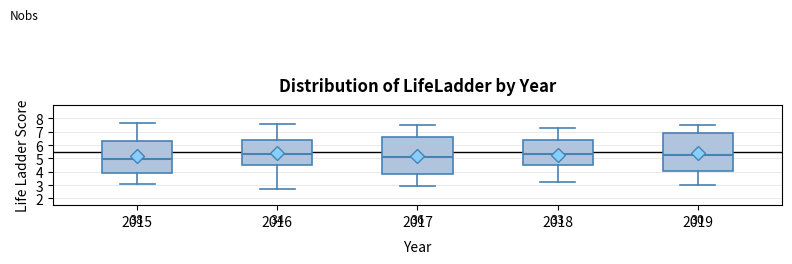

Reading left to right, transcribe this box plot: for each box, give where its median line is, the range the box spans, and where its two whiskers end, as read against the y-axis. The values are not printed on the chart, so give them approximately, as read against the axis.

2015: median 4.9, box 3.9 to 6.3, whiskers 3.1 to 7.7
2016: median 5.3, box 4.5 to 6.4, whiskers 2.7 to 7.6
2017: median 5.1, box 3.8 to 6.6, whiskers 2.9 to 7.5
2018: median 5.4, box 4.5 to 6.4, whiskers 3.2 to 7.3
2019: median 5.3, box 4.1 to 6.9, whiskers 3.0 to 7.5